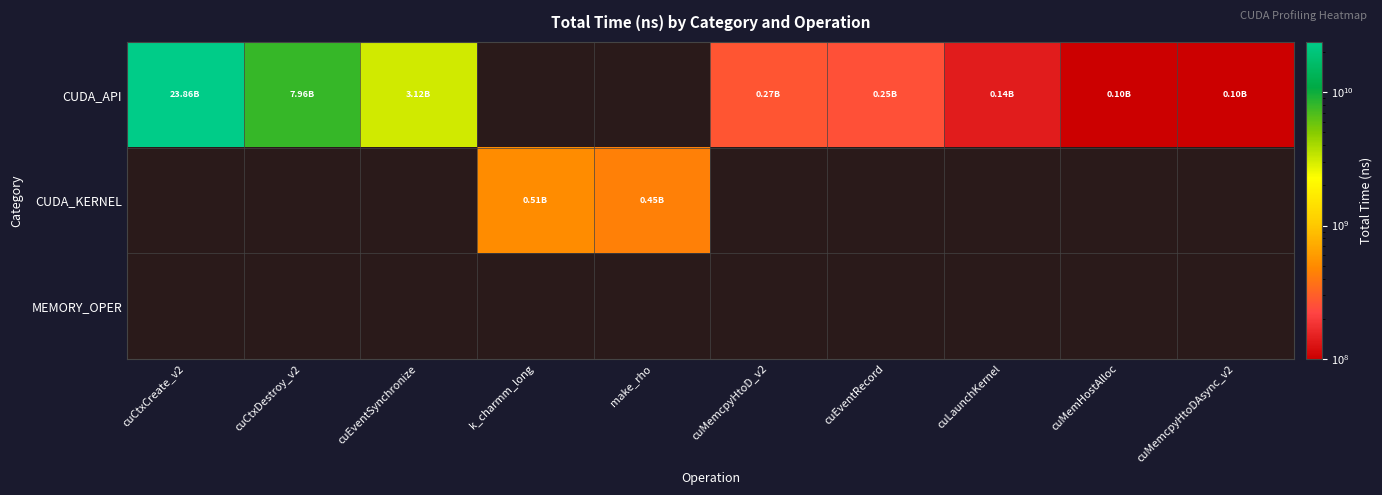

Rank the series at cuLaunchKernel from lowest to highest value.

CUDA_API, CUDA_KERNEL, MEMORY_OPER